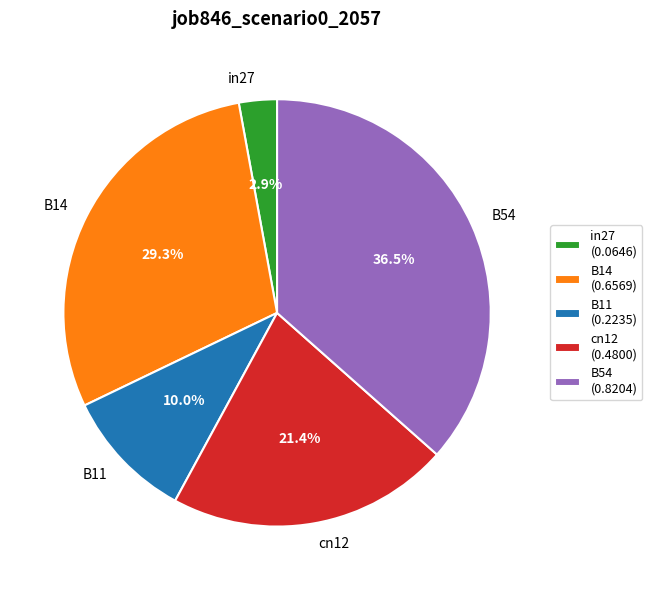

Which category has the smallest portion of the pie?

in27